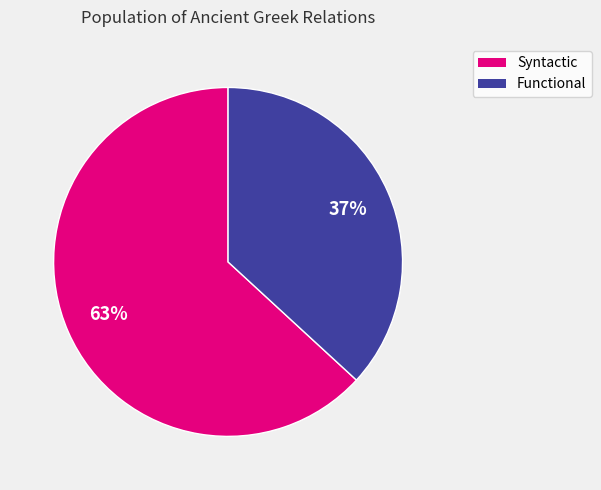

How many slices are in this pie chart?

2